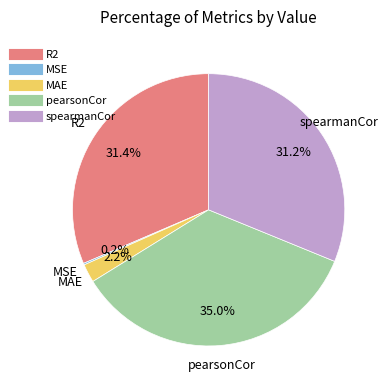

Between R2 and pearsonCor, which is larger?

pearsonCor